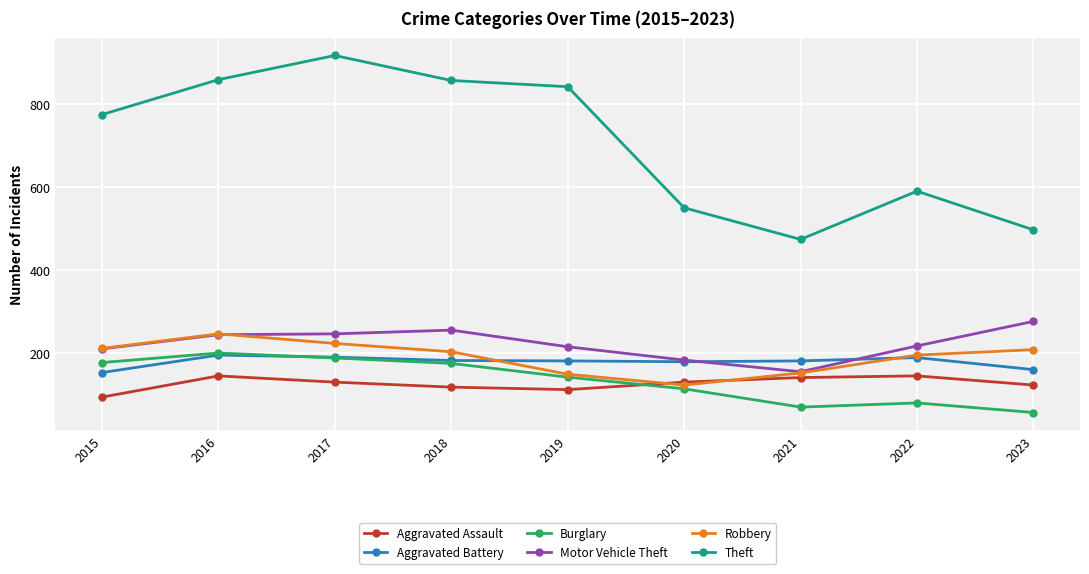

Count the number of data series in this chart.

6